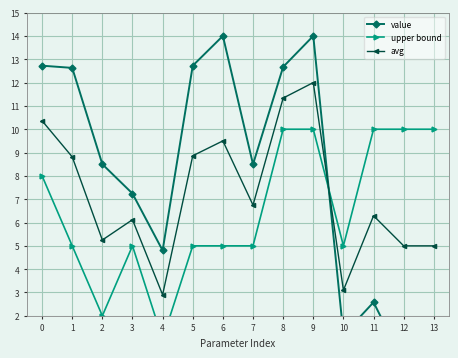

True or false: value and upper bound intersect in this chart.

True